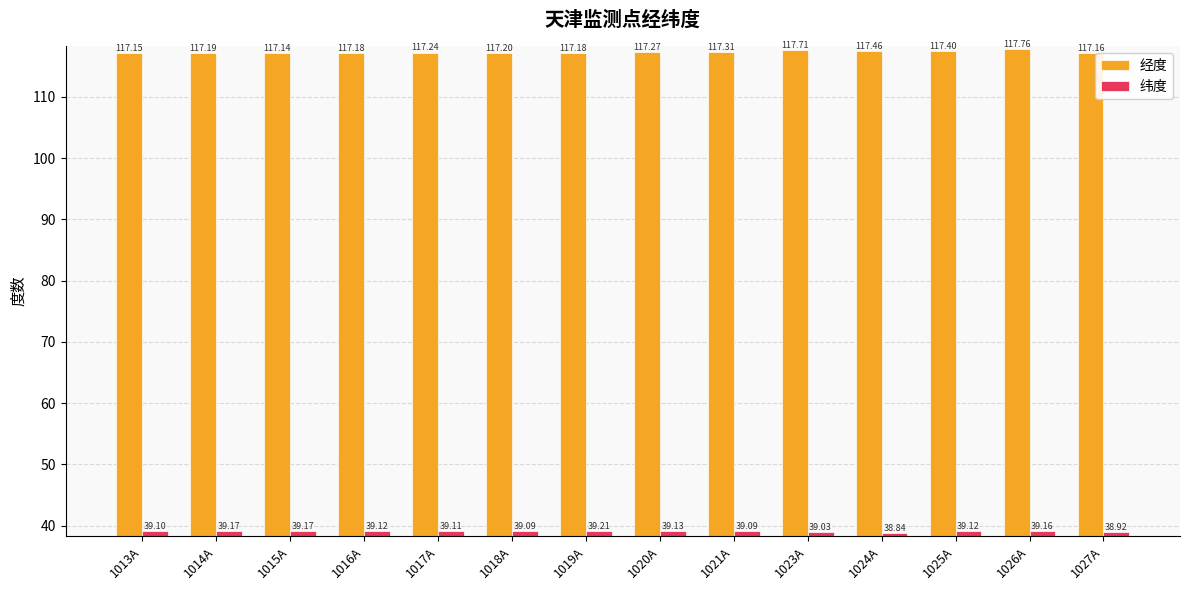

Rank the series by their average value, from highest to lowest.

经度, 纬度